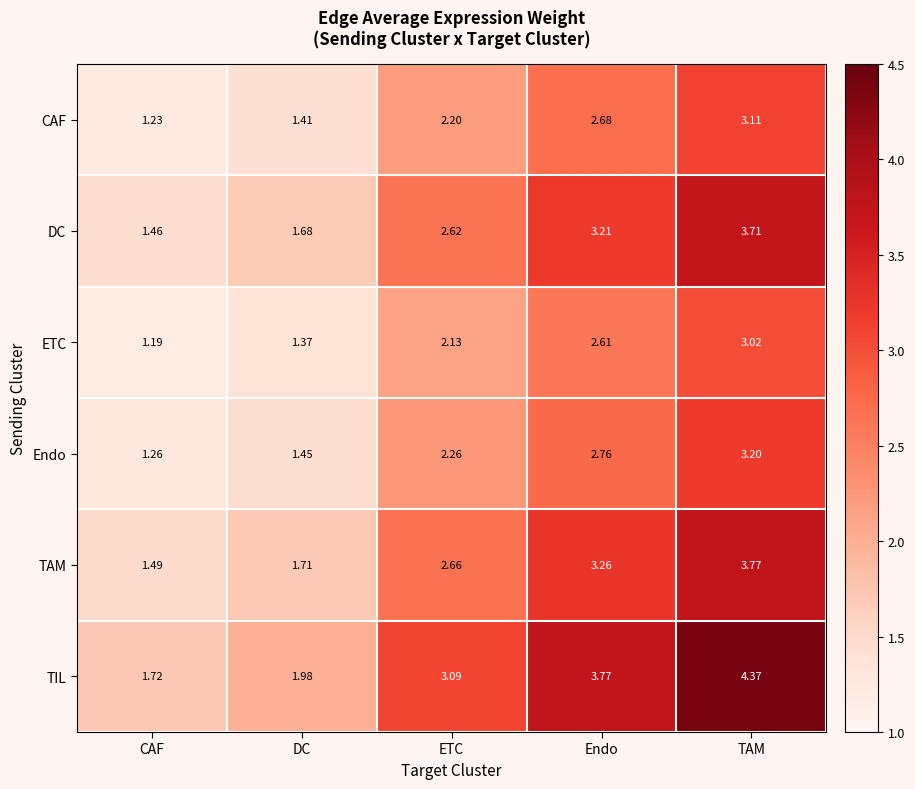

Which label corresponds to the largest value in the chart?

TAM